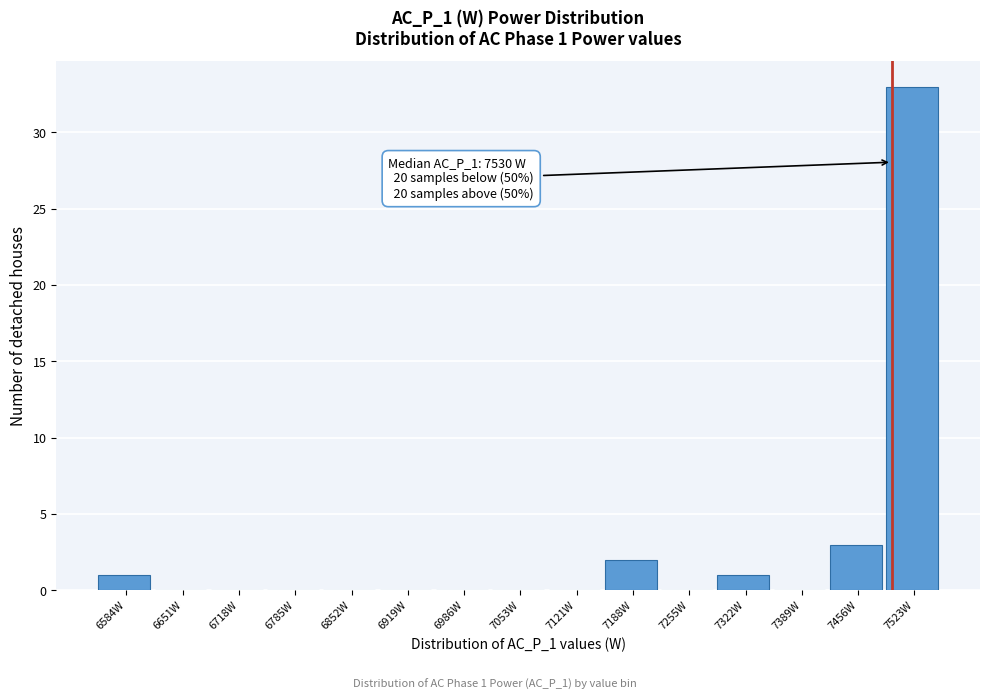

Reading left to right, list all the values displayed in this chart.

6584W=1	6651W=0	6718W=0	6785W=0	6852W=0	6919W=0	6986W=0	7053W=0	7121W=0	7188W=2	7255W=0	7322W=1	7389W=0	7456W=3	7523W=33